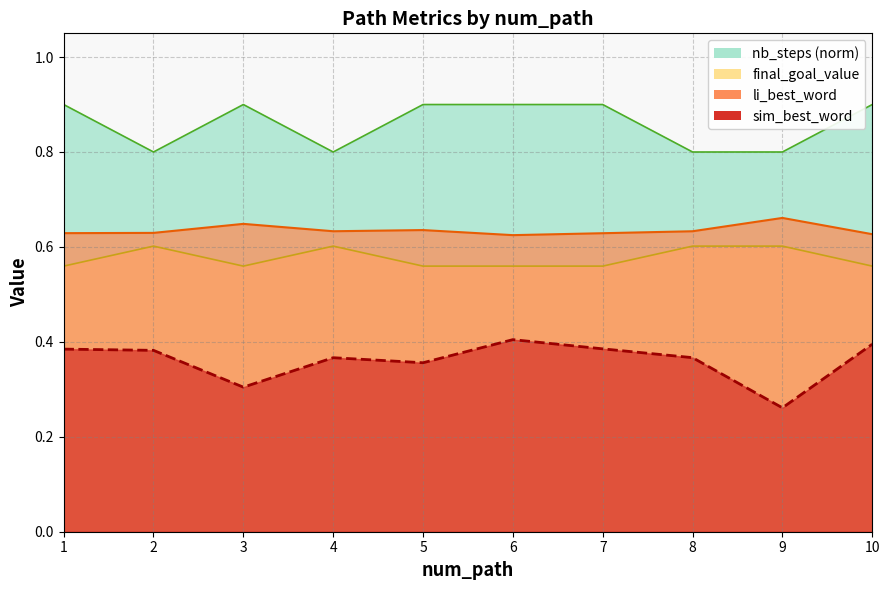

Between 1 and 3, which is larger?

1